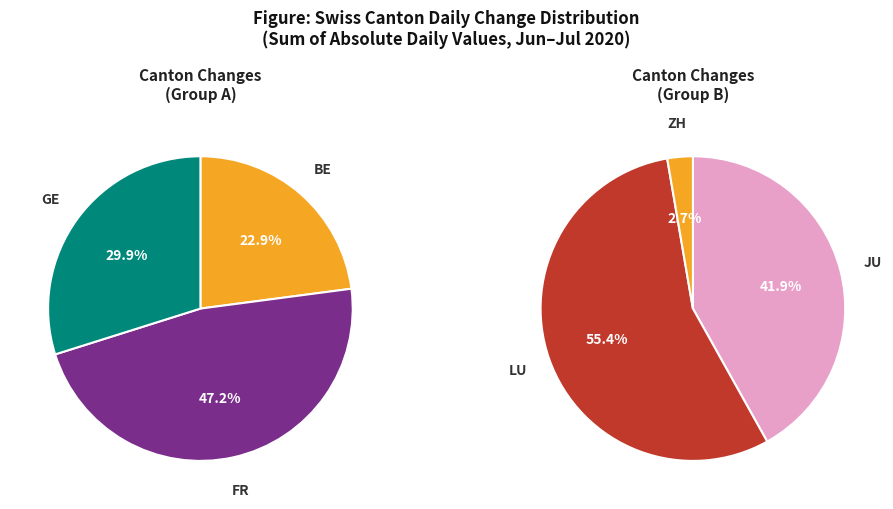

Does any single category account for the majority?

No